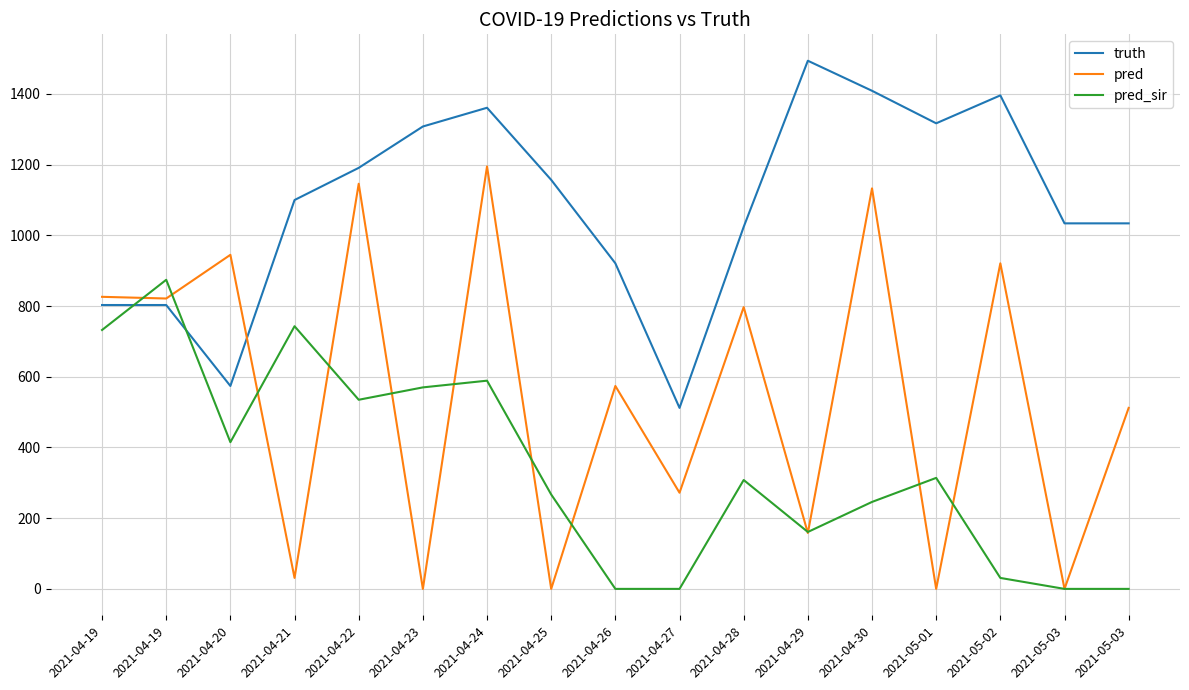

What are all the series names shown in the legend?

truth, pred, pred_sir